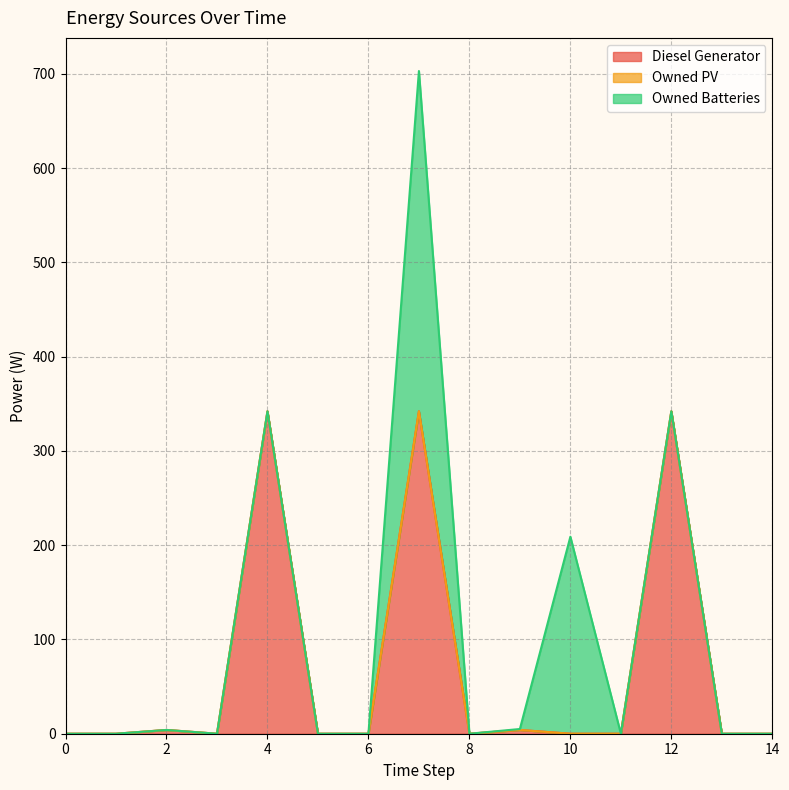

At how many categories does at least one series exceed 294?

3